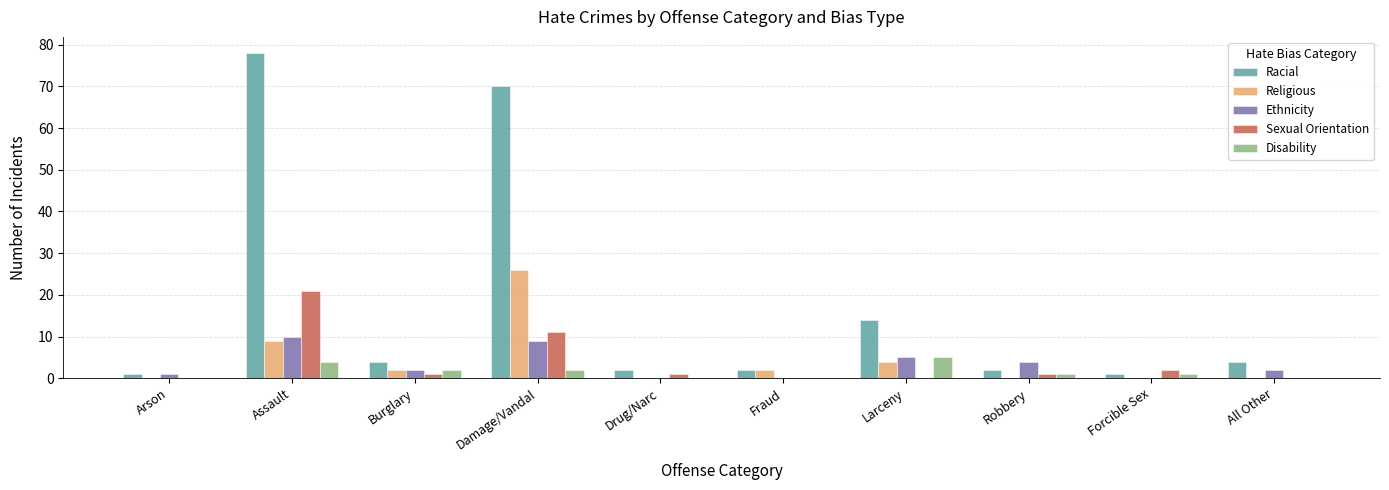

Count the number of categories in the chart.

10